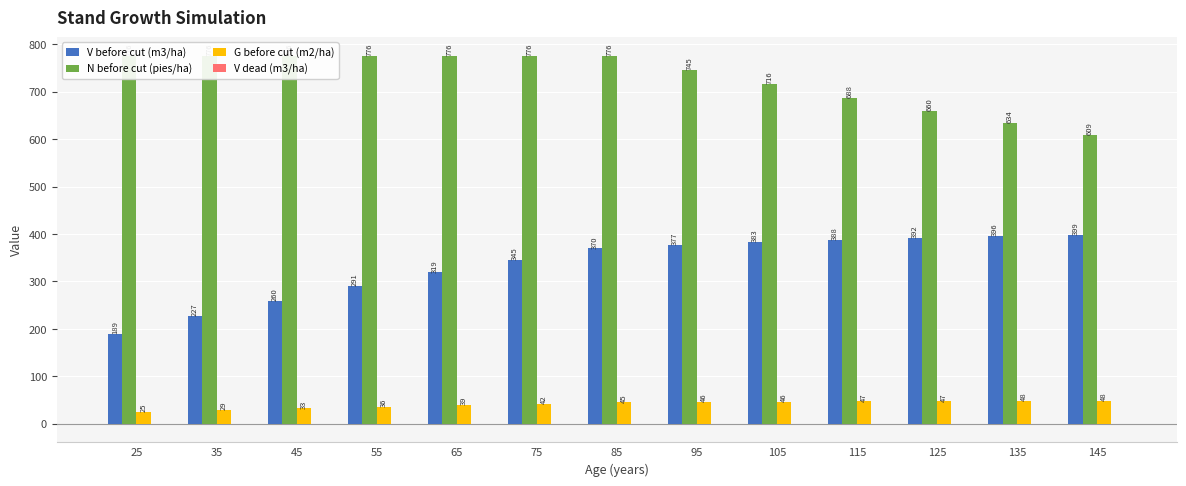

What are all the series names shown in the legend?

V before cut (m3/ha), N before cut (pies/ha), G before cut (m2/ha), V dead (m3/ha)